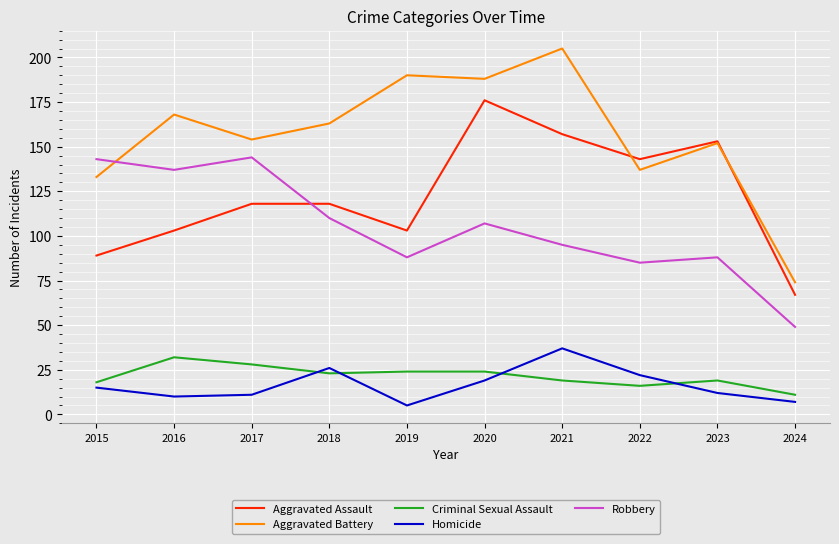

What are all the series names shown in the legend?

Aggravated Assault, Aggravated Battery, Criminal Sexual Assault, Homicide, Robbery